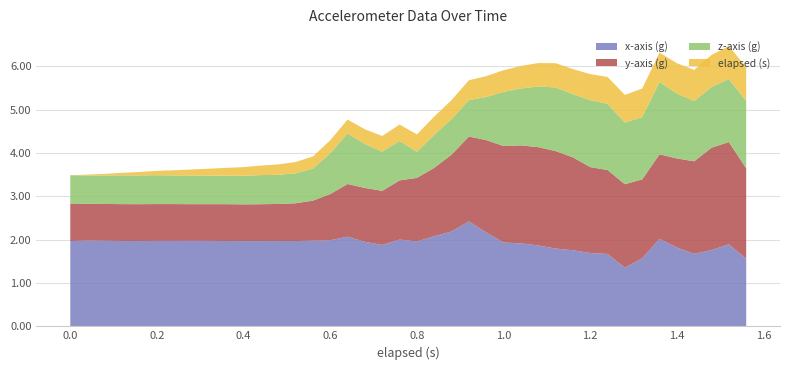

What is the maximum value for x-axis (g)?

2.4